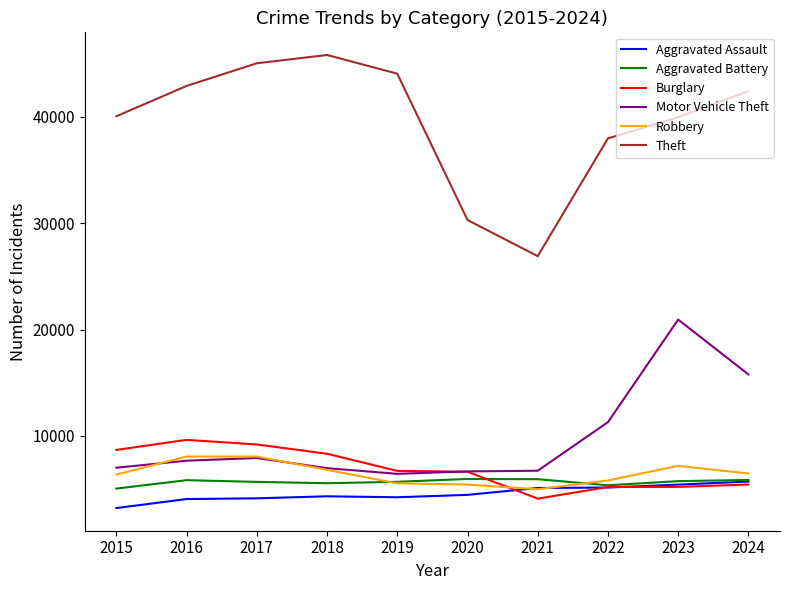

What is the maximum value for Theft?

45796